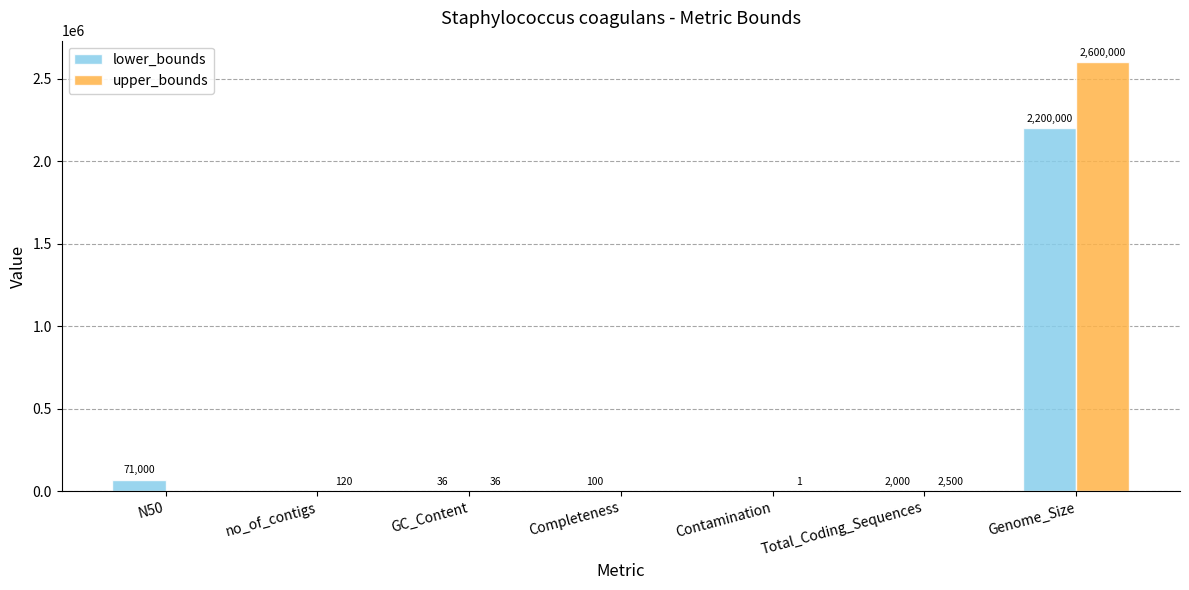

Which series has the largest range (max minus min)?

upper_bounds